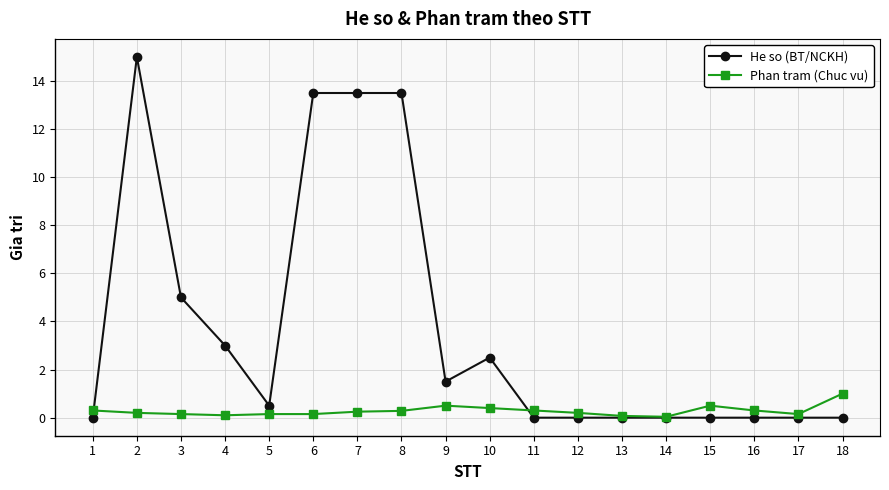

Where is the first local minimum for He so (BT/NCKH)?

5